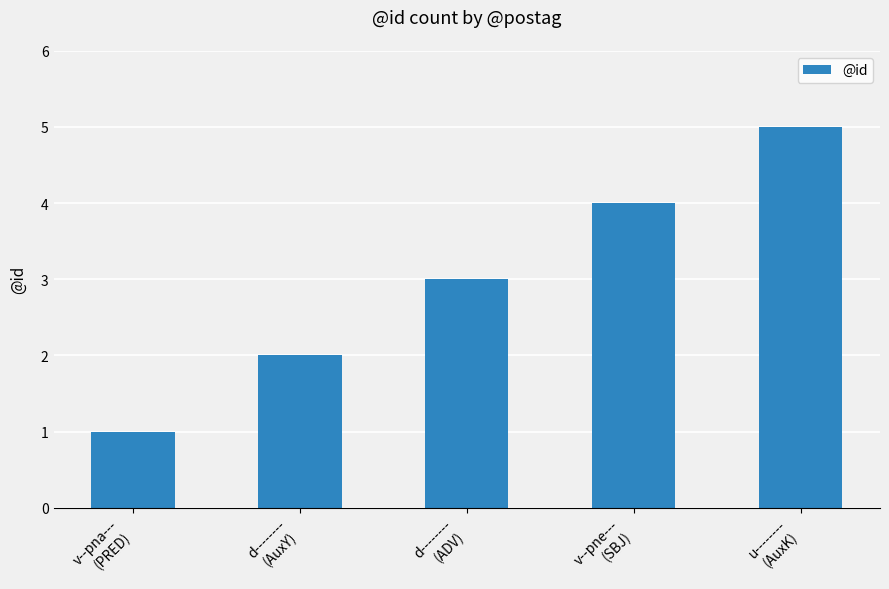

Reading right to left, what are all the values shown in this chart?

5	4	3	2	1